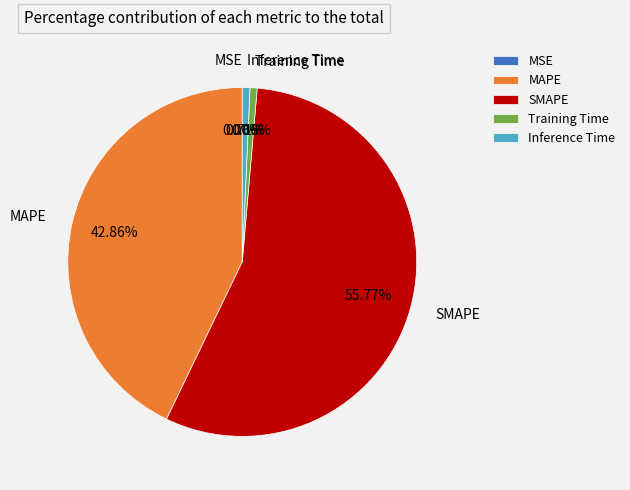

What is the largest slice in the pie chart?

SMAPE